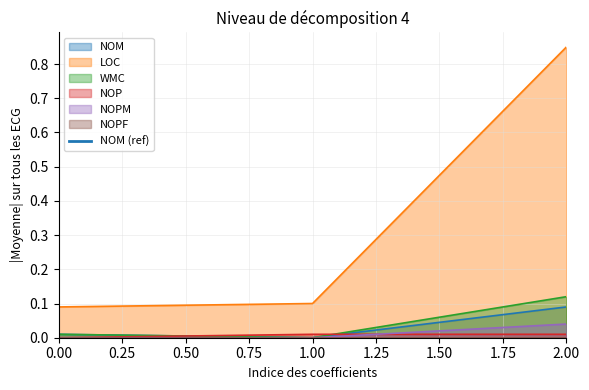

What is the difference between the maximum and minimum values in the LOC series?

0.8